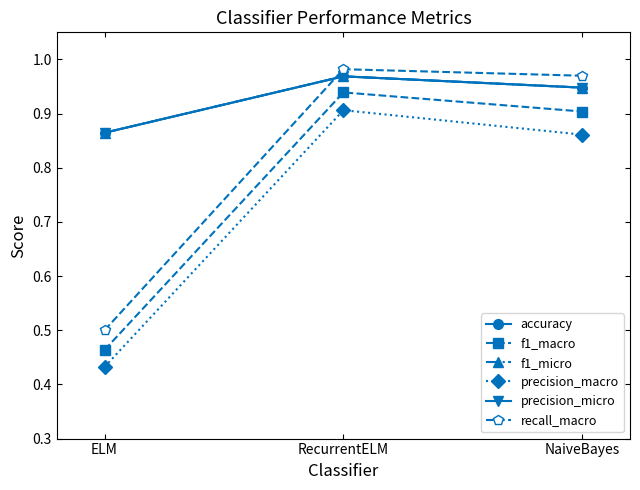

Is this an area chart (filled region under the line)?

No